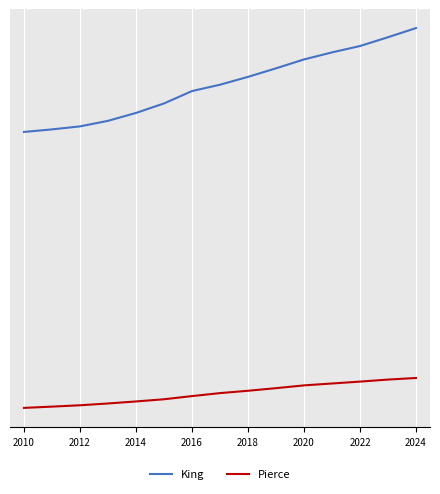

Which series has the largest range (max minus min)?

King